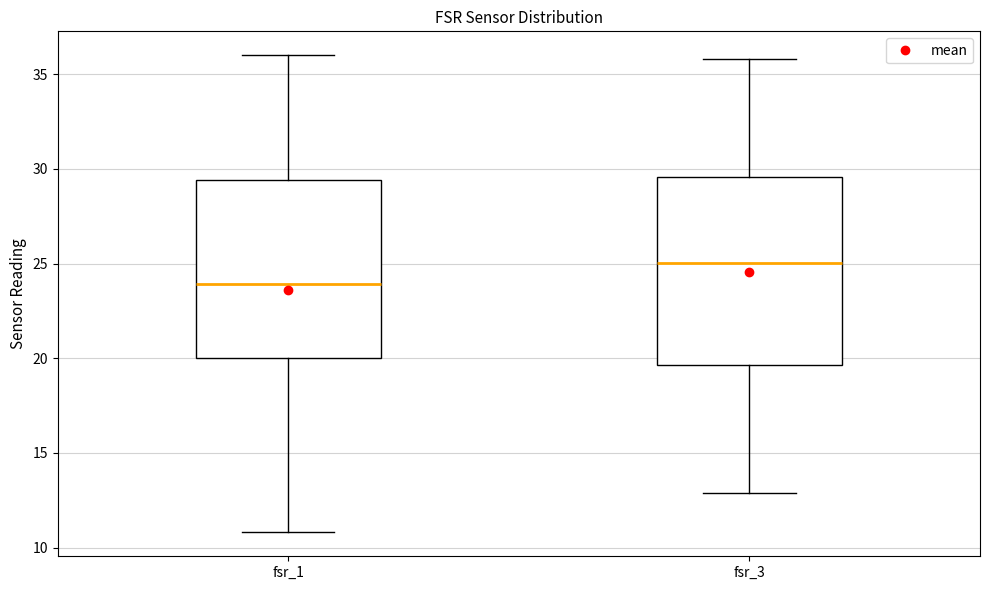

Reading left to right, transcribe this box plot: for each box, give where its median line is, the range the box spans, and where its two whiskers end, as read against the y-axis. The values are not printed on the chart, so give them approximately, as read against the axis.

fsr_1: median 24.0, box 20.0 to 29.5, whiskers 11.0 to 36.0
fsr_3: median 25.0, box 19.5 to 29.5, whiskers 13.0 to 36.0